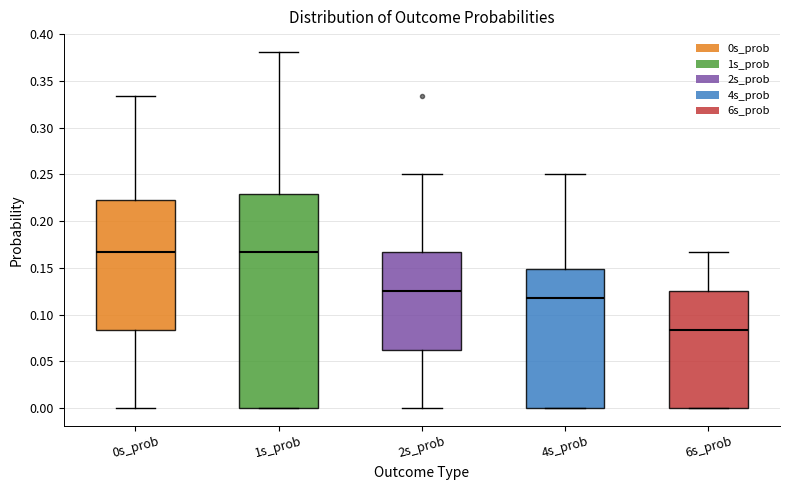

Reading left to right, transcribe this box plot: for each box, give where its median line is, the range the box spans, and where its two whiskers end, as read against the y-axis. The values are not printed on the chart, so give them approximately, as read against the axis.

0s_prob: median 0.165, box 0.085 to 0.220, whiskers 0.000 to 0.335
1s_prob: median 0.165, box 0.000 to 0.230, whiskers 0.000 to 0.380
2s_prob: median 0.125, box 0.065 to 0.165, whiskers 0.000 to 0.250
4s_prob: median 0.120, box 0.000 to 0.150, whiskers 0.000 to 0.250
6s_prob: median 0.085, box 0.000 to 0.125, whiskers 0.000 to 0.165